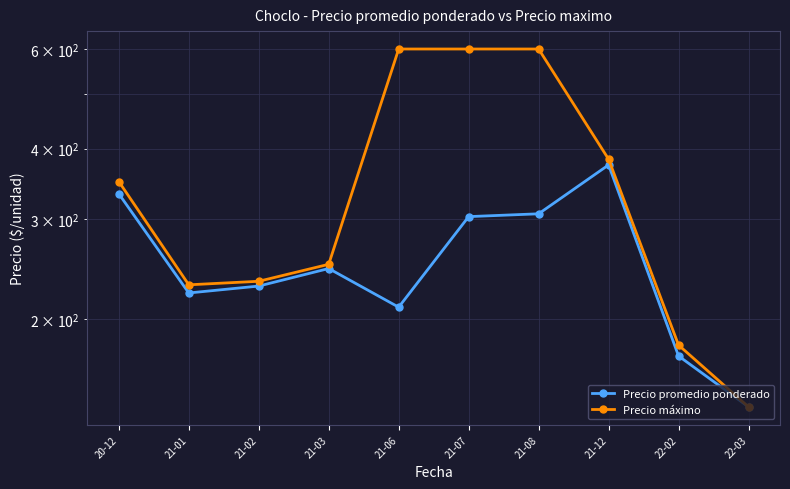

Which category has the highest value in the Precio promedio ponderado series?

21-12